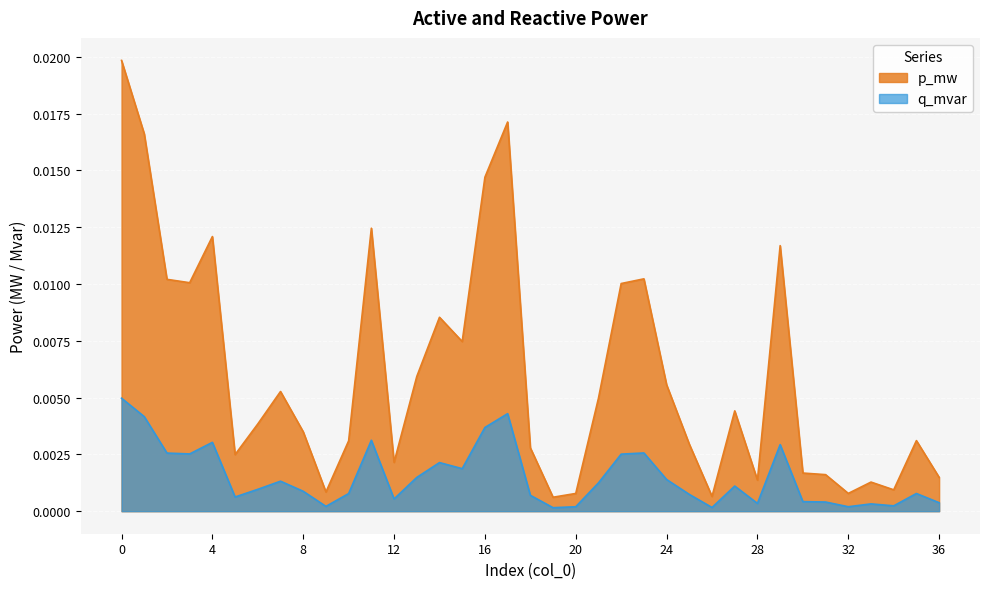

Rank the series by their average value, from lowest to highest.

q_mvar, p_mw